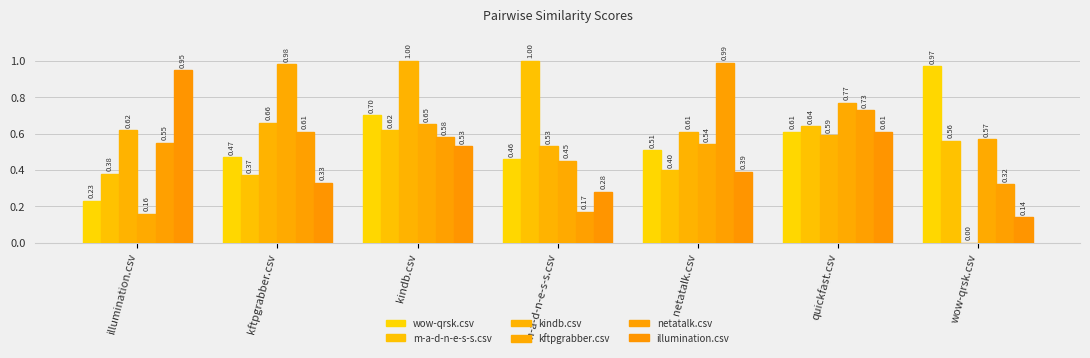

Which has a higher value, netatalk.csv or wow-qrsk.csv?

wow-qrsk.csv